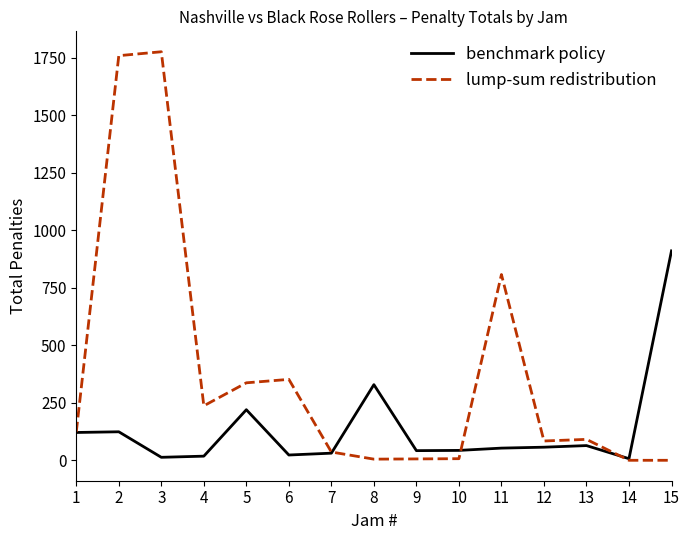

How many values in the benchmark policy series are below 53?

7